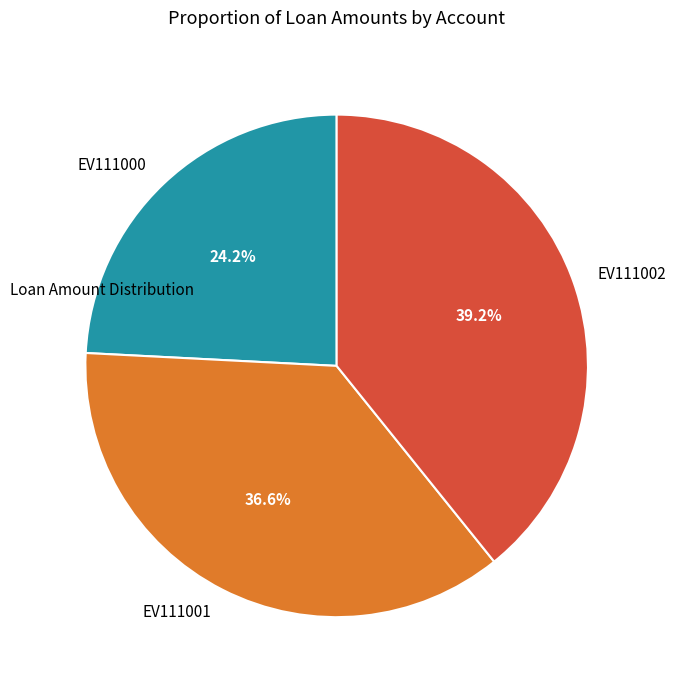

What percentage is NOT represented by EV111000?

75.8%